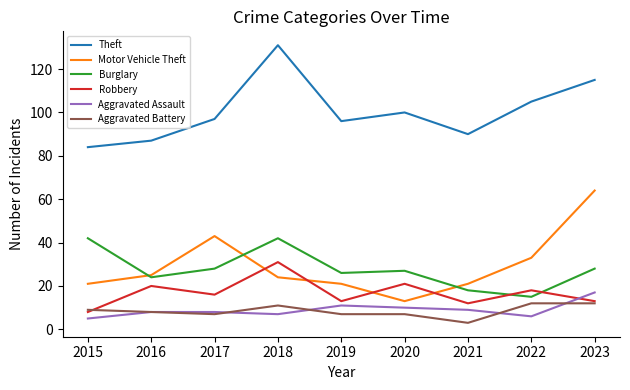

Which series has the largest total across all categories?

Theft